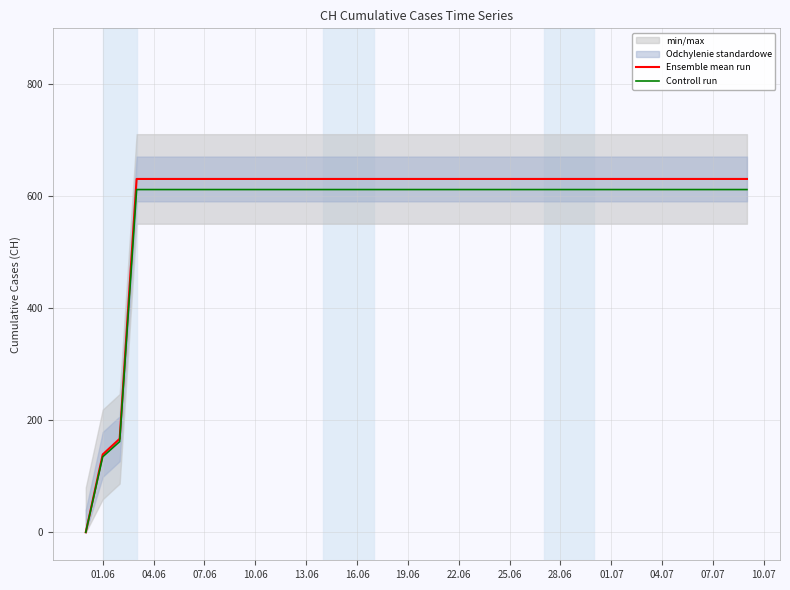

Rank the series by their average value, from highest to lowest.

Ensemble mean run, Controll run